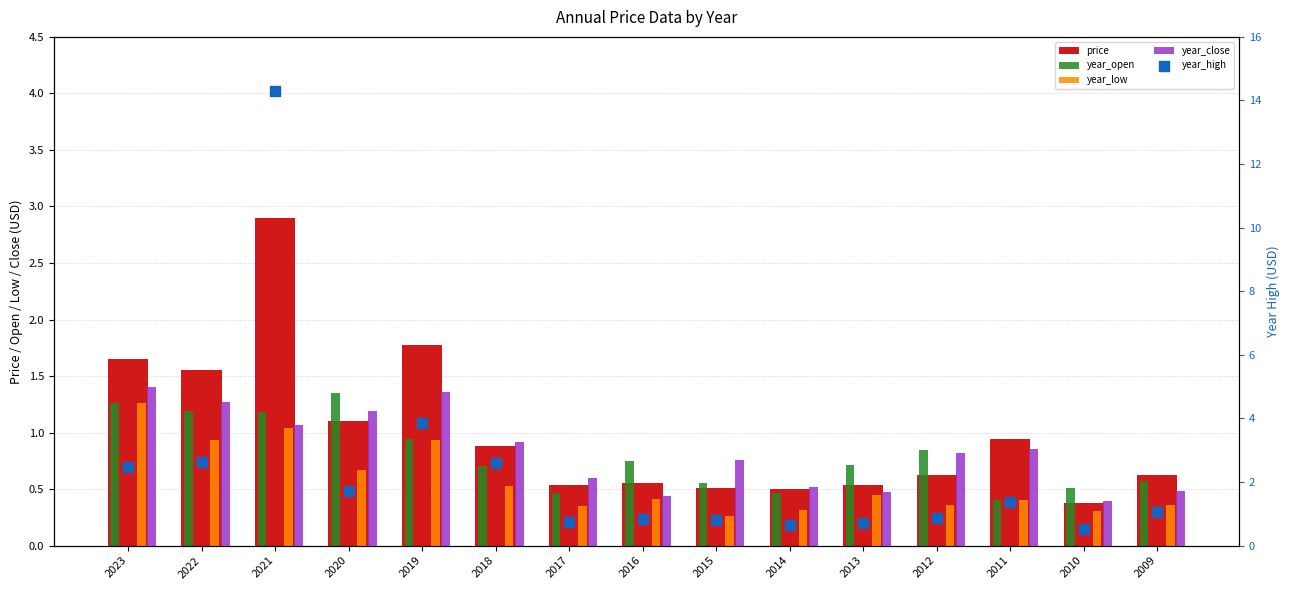

What are all the series names shown in the legend?

price, year_open, year_low, year_close, year_high